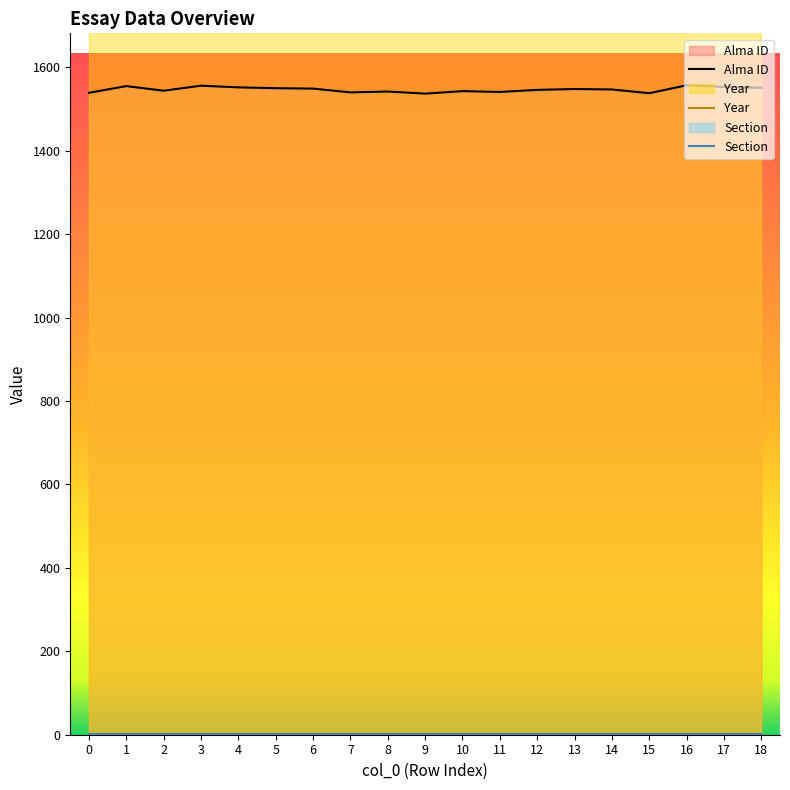

At which category is the sum across all series the highest?

16